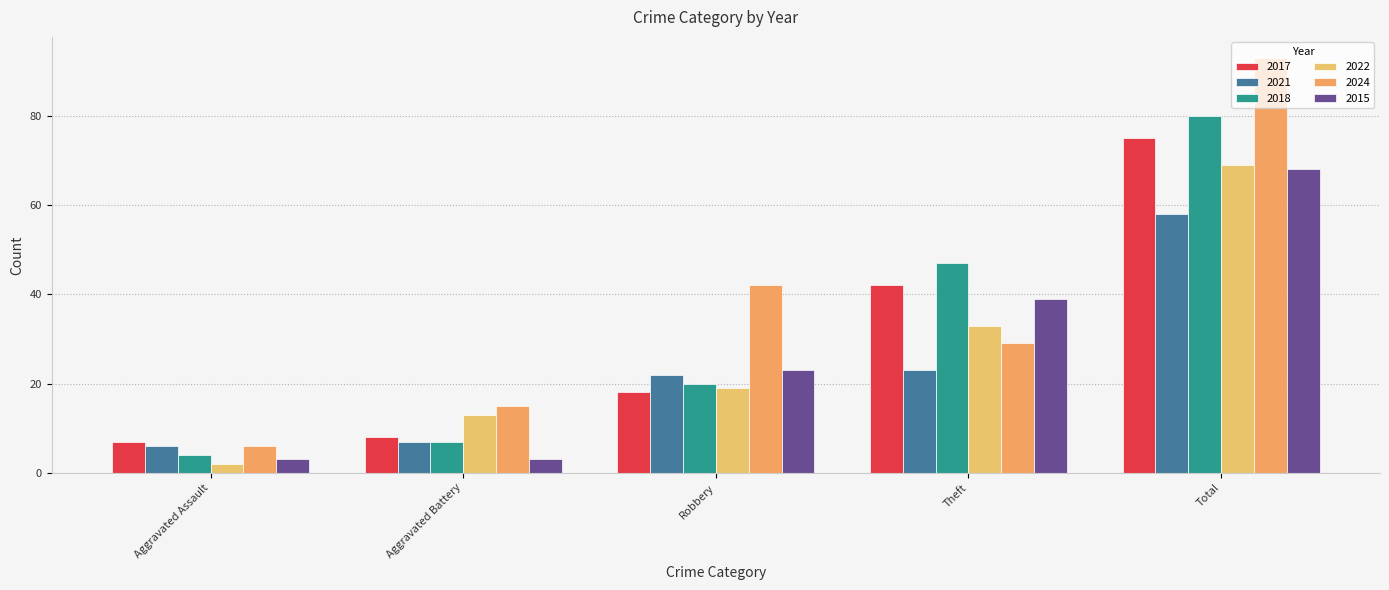

What is the label of the 2nd bar from the right?

Theft